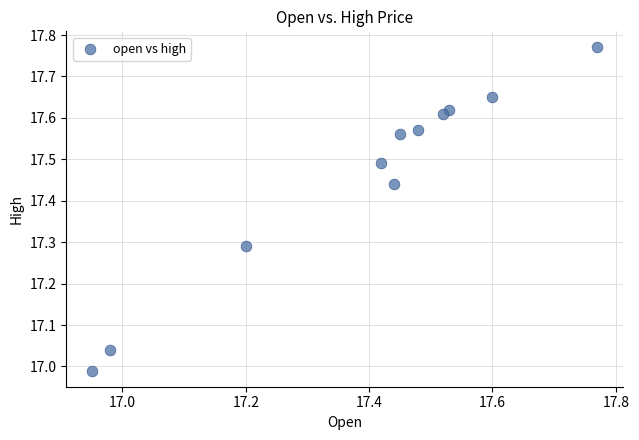

What is the range of Y values (max minus min)?

0.8